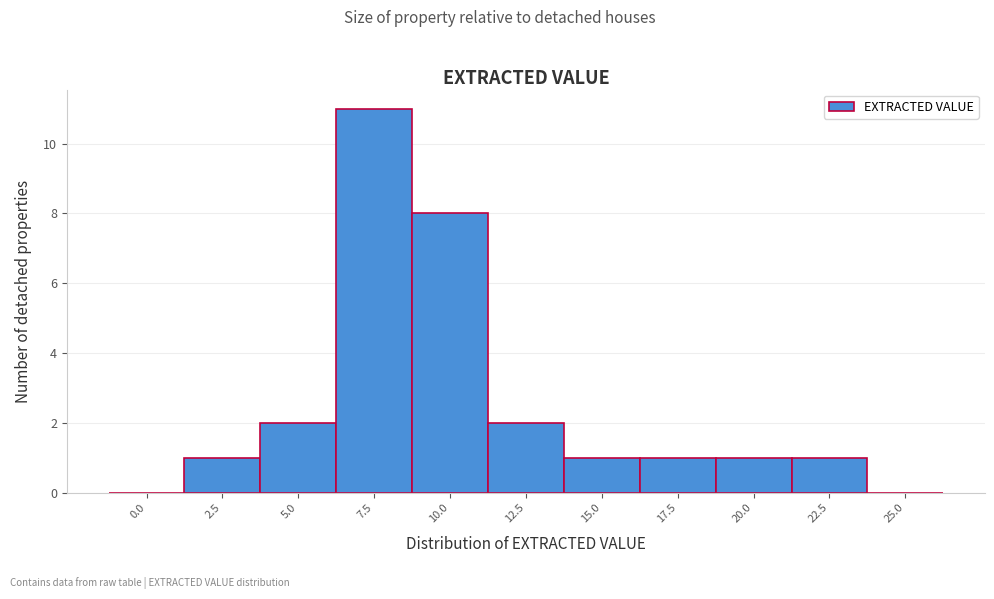

Reading left to right, list all the values displayed in this chart.

0.0=0	2.5=1	5.0=2	7.5=11	10.0=8	12.5=2	15.0=1	17.5=1	20.0=1	22.5=1	25.0=0